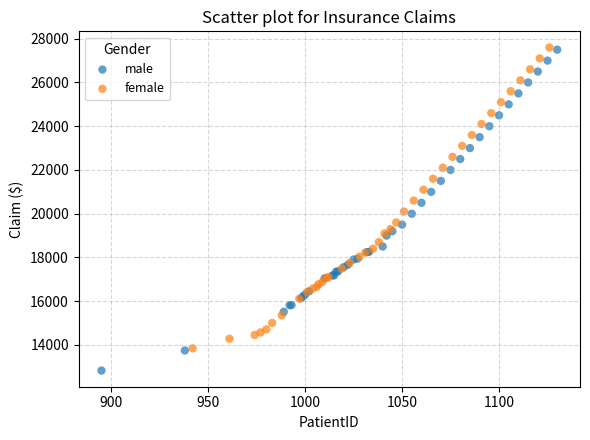

What are all the series names shown in the legend?

male, female